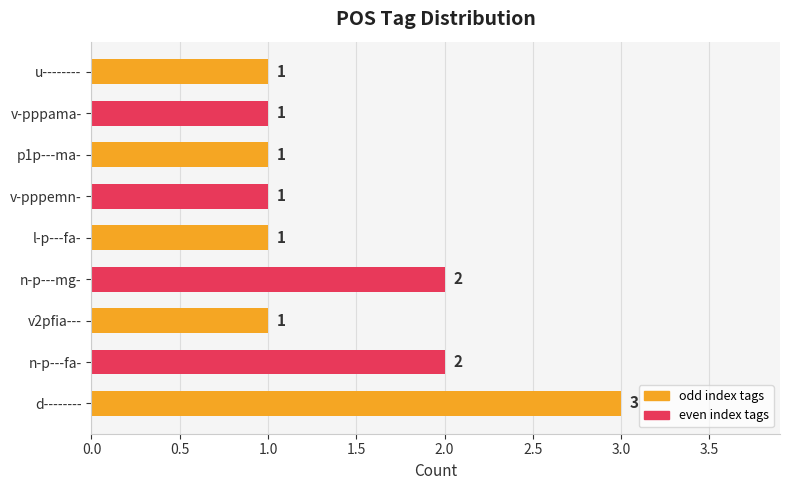

What is the difference between the maximum and second lowest values?

2